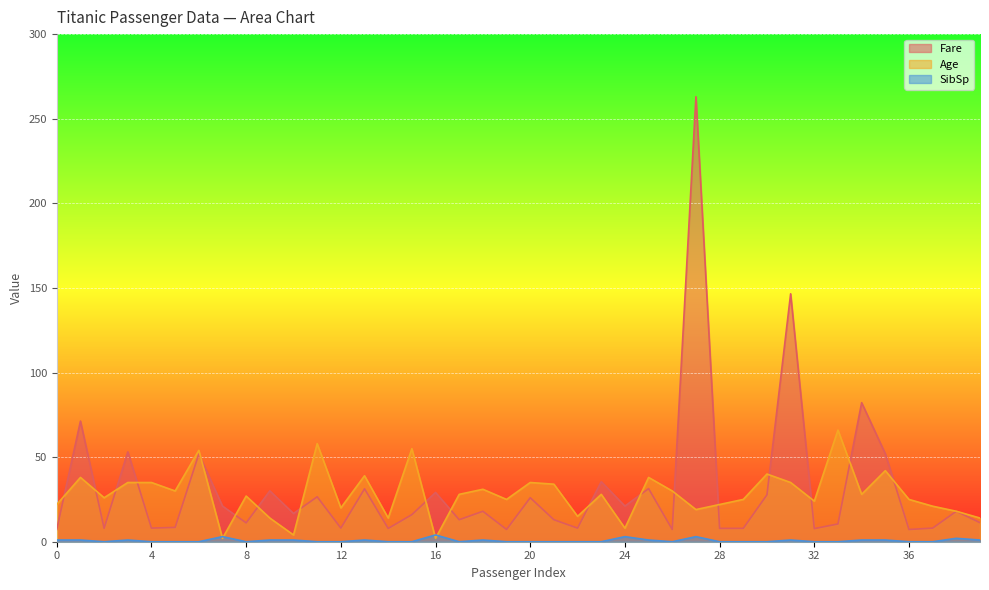

Reading left to right, what are all the values shown in this chart?

Fare: 0=7.2	1=71.3	2=7.9	3=53.1	4=8.1	5=8.5	6=51.9	7=21.1	8=11.1	9=30.1	10=16.7	11=26.6	12=8.1	13=31.3	14=7.9	15=16.0	16=29.1	17=13.0	18=18.0	19=7.2	20=26.0	21=13.0	22=8.0	23=35.5	24=21.1	25=31.4	26=7.2	27=263.0	28=7.9	29=7.9	30=27.7	31=146.5	32=7.8	33=10.5	34=82.2	35=52.0	36=7.2	37=8.1	38=18.0	39=11.2
Age: 0=22.0	1=38.0	2=26.0	3=35.0	4=35.0	5=30.0	6=54.0	7=2.0	8=27.0	9=14.0	10=4.0	11=58.0	12=20.0	13=39.0	14=14.0	15=55.0	16=2.0	17=28.0	18=31.0	19=25.0	20=35.0	21=34.0	22=15.0	23=28.0	24=8.0	25=38.0	26=30.0	27=19.0	28=22.0	29=25.0	30=40.0	31=35.0	32=24.0	33=66.0	34=28.0	35=42.0	36=25.0	37=21.0	38=18.0	39=14.0
SibSp: 0=1.0	1=1.0	2=0.0	3=1.0	4=0.0	5=0.0	6=0.0	7=3.0	8=0.0	9=1.0	10=1.0	11=0.0	12=0.0	13=1.0	14=0.0	15=0.0	16=4.0	17=0.0	18=1.0	19=0.0	20=0.0	21=0.0	22=0.0	23=0.0	24=3.0	25=1.0	26=0.0	27=3.0	28=0.0	29=0.0	30=0.0	31=1.0	32=0.0	33=0.0	34=1.0	35=1.0	36=0.0	37=0.0	38=2.0	39=1.0